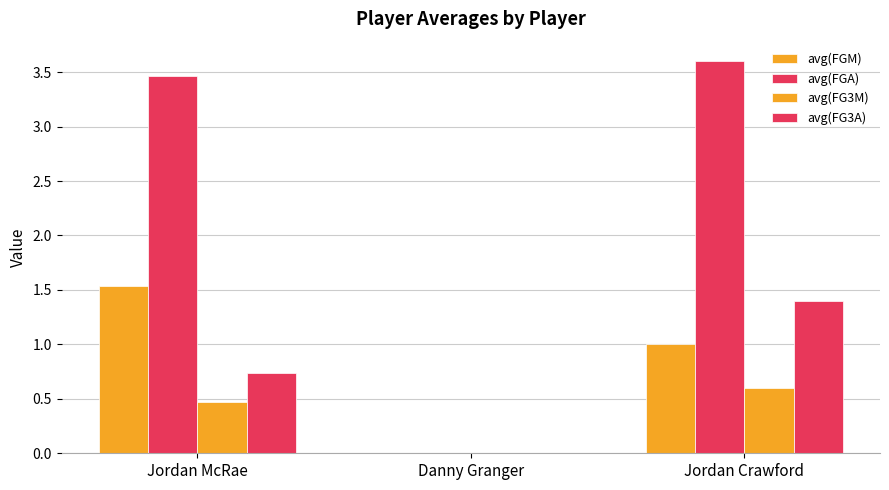

What is the spread (max minus min) of values at Jordan Crawford?

3.0